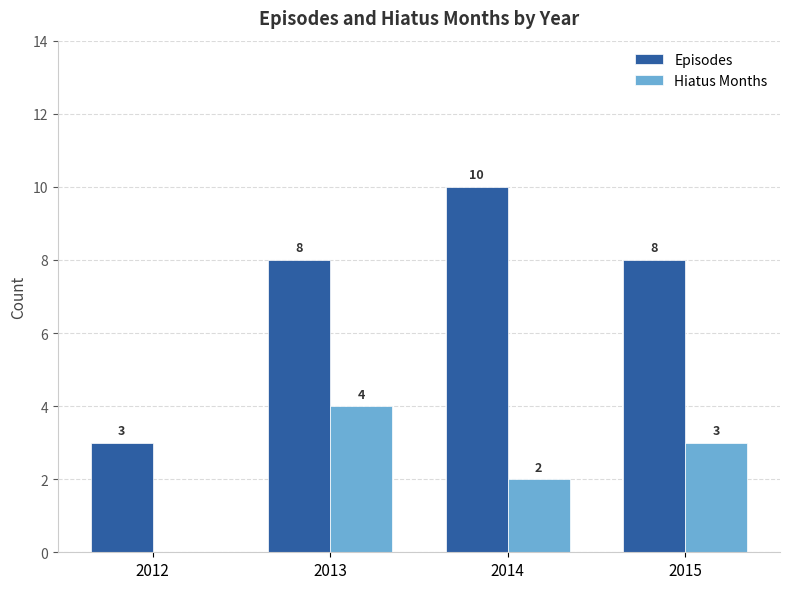

What is the sum of all Hiatus Months values?

9